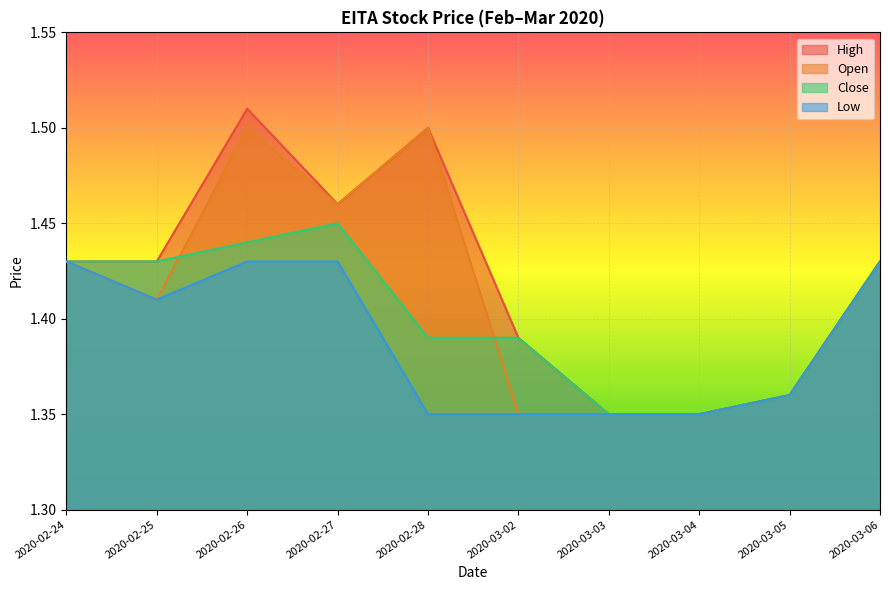

At how many categories does at least one series exceed 1?

10